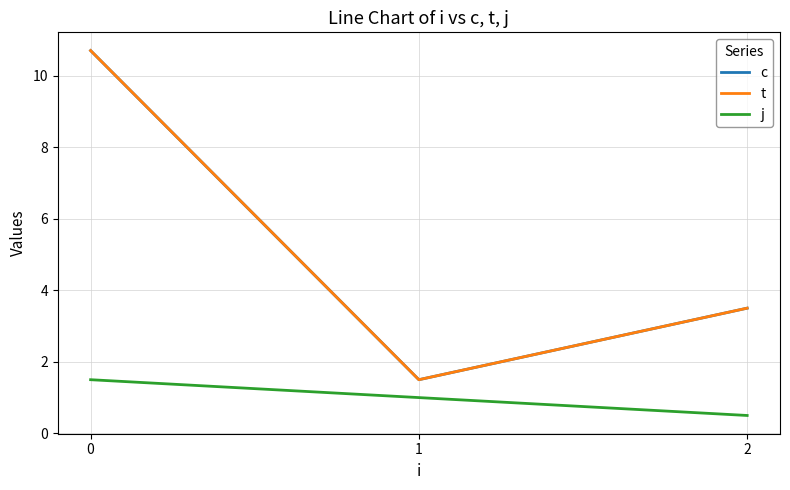

Reading left to right, what are all the values shown in this chart?

c: 10.7	1.5	3.5
t: 10.7	1.5	3.5
j: 1.5	1.0	0.5